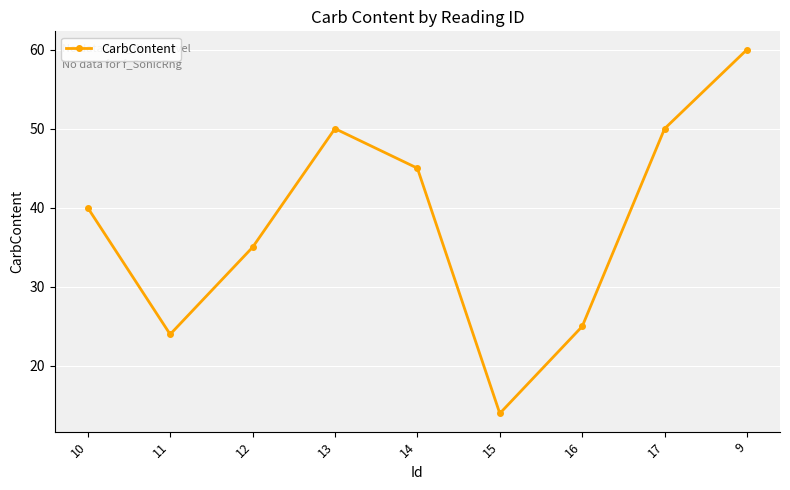

What is the difference between the maximum and second lowest values?

36